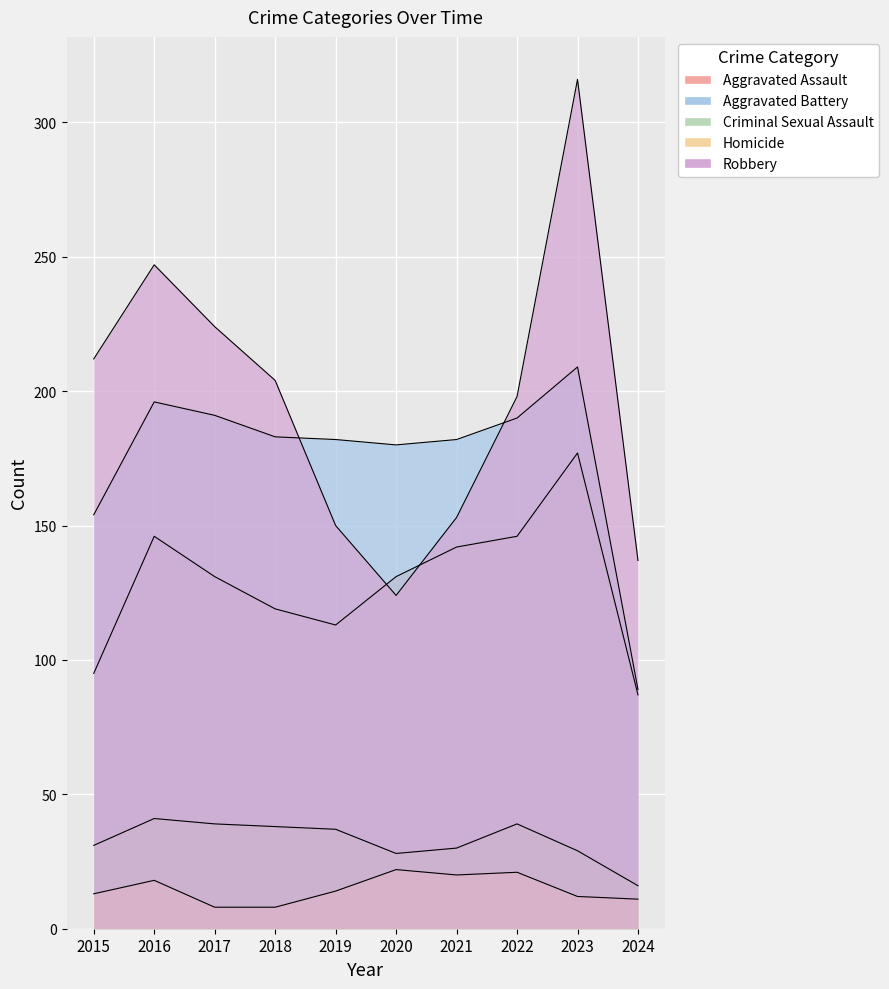

Which series has the largest total across all categories?

Robbery